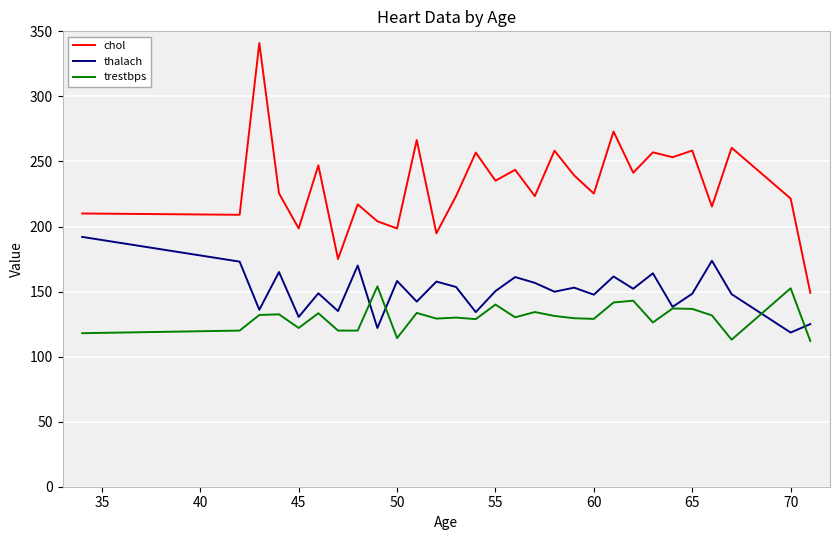

True or false: thalach and chol intersect in this chart.

False